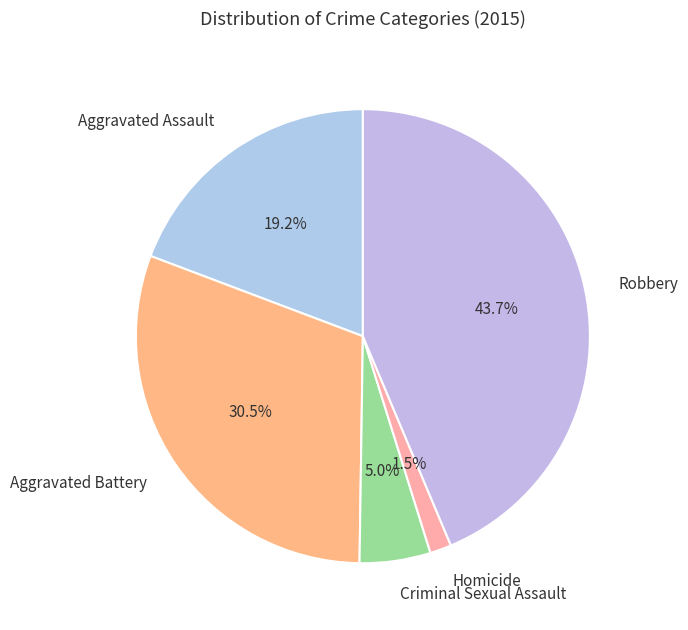

Which category has the smallest portion of the pie?

Homicide